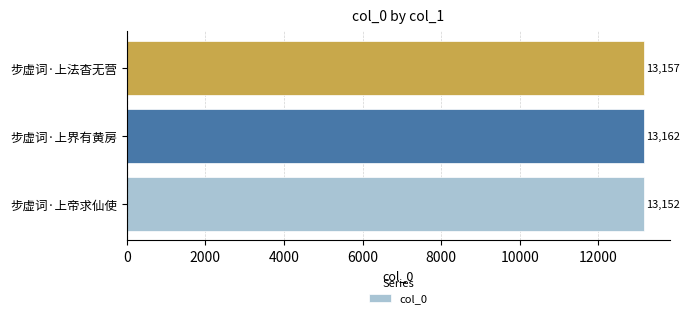

What is the greatest value displayed?

13162